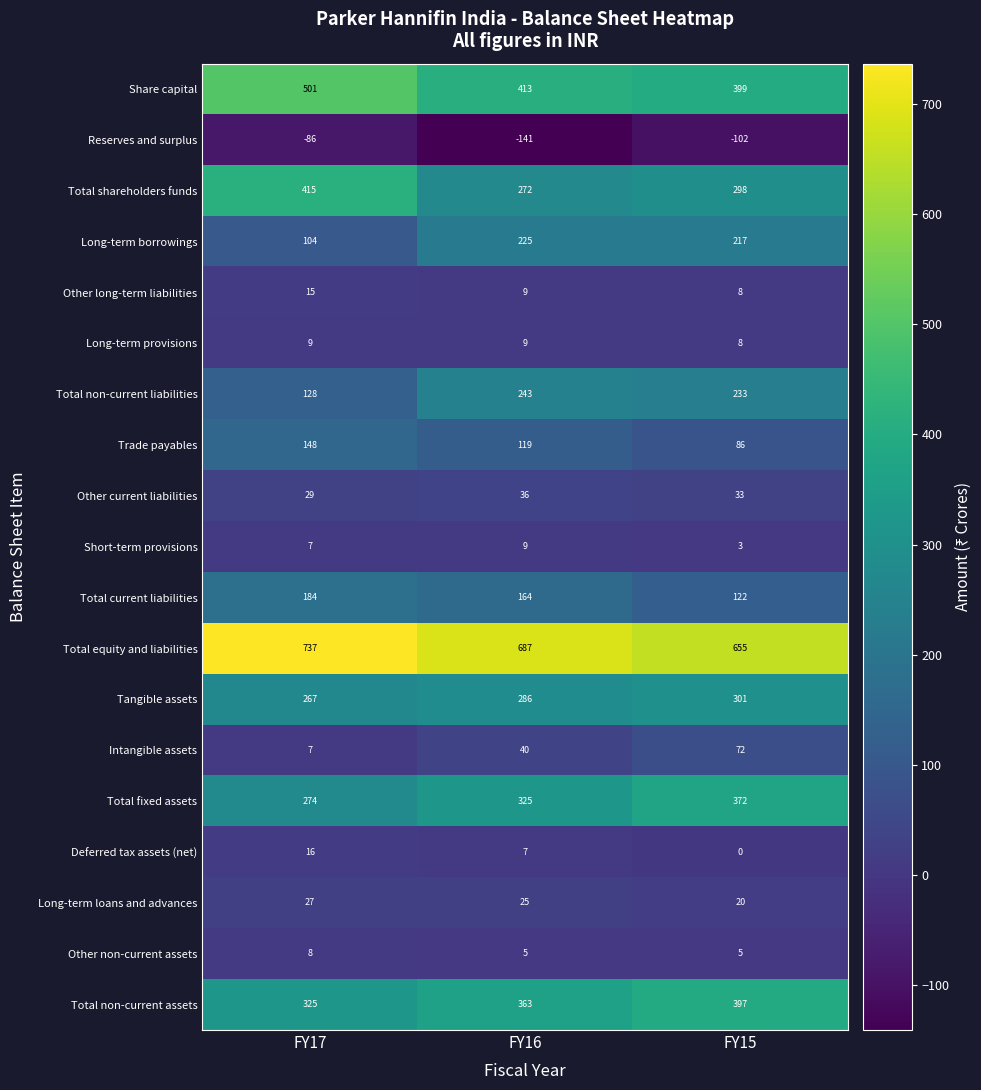

What is the difference between the Long-term borrowings values at FY16 and FY15?

8